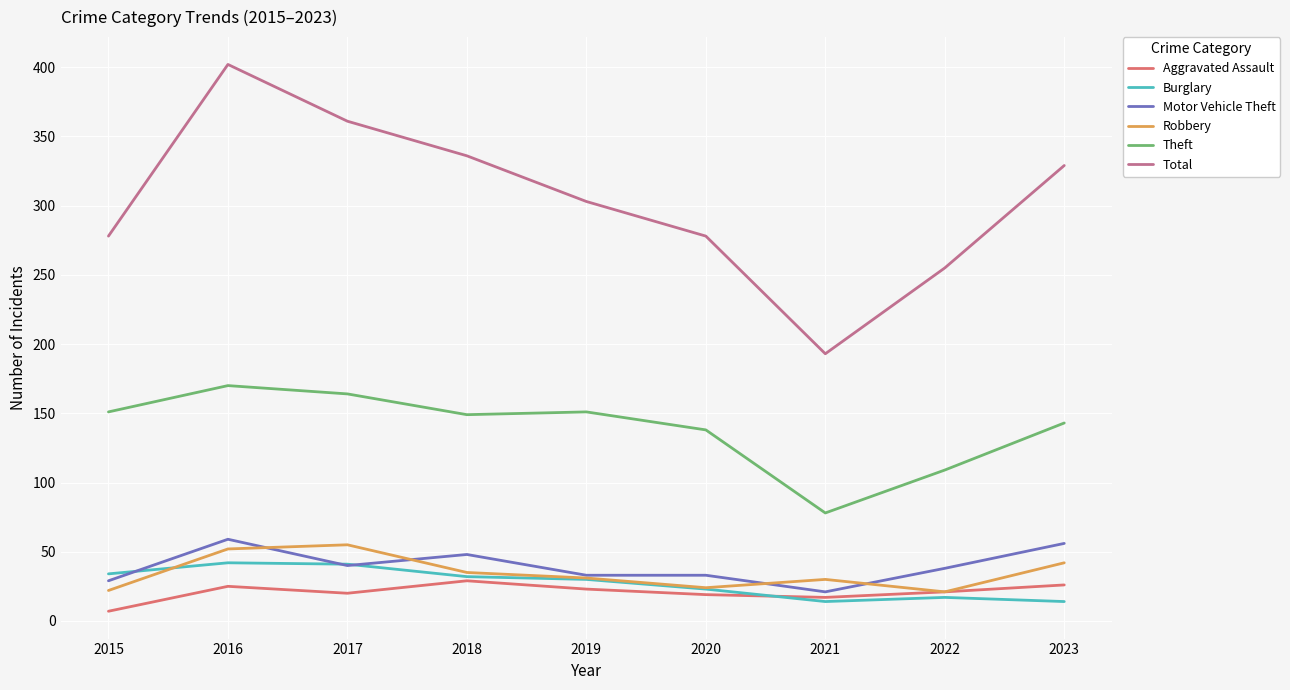

Between 2016 and 2022, which series saw the biggest shift?

Total